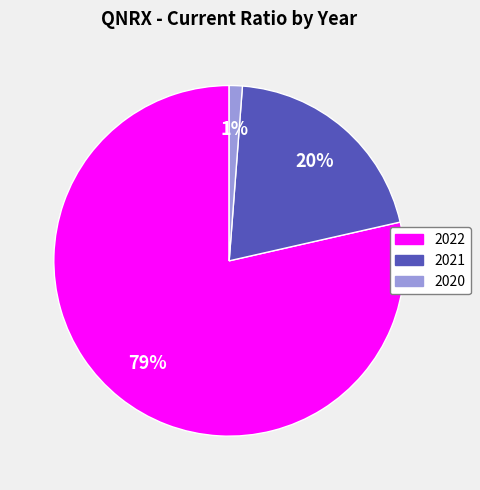

What is the majority slice?

2022